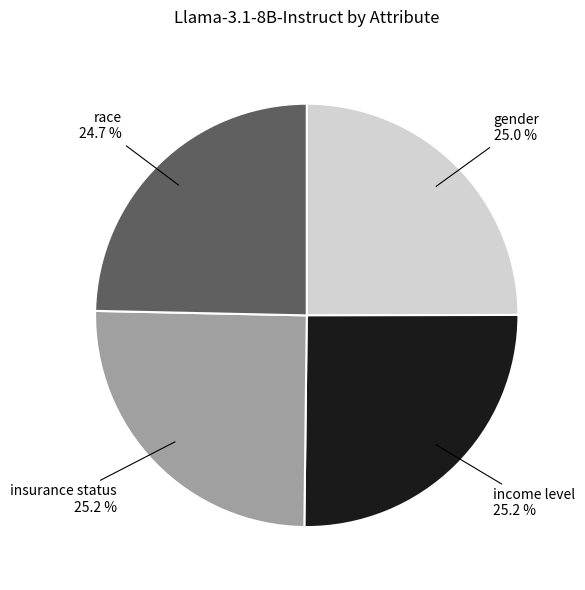

How many segments does this pie chart have?

4